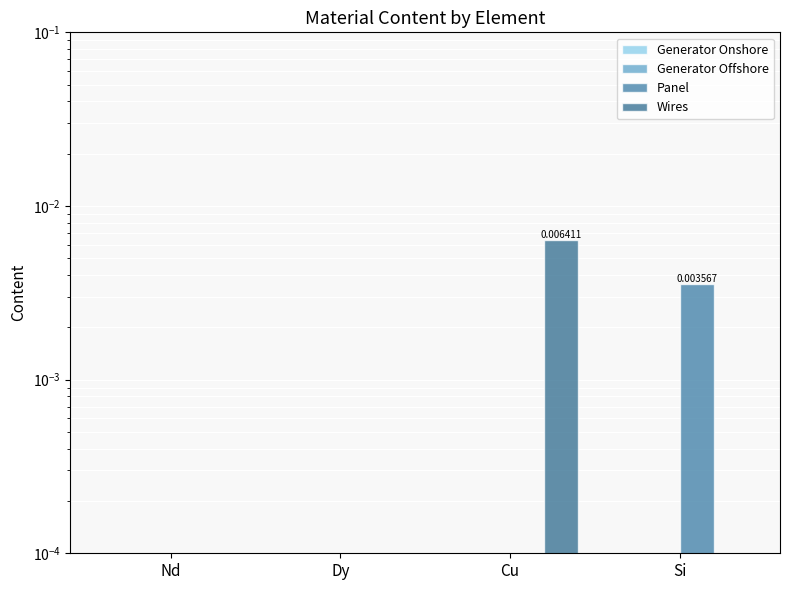

Which has a higher value, Cu or Si?

Cu